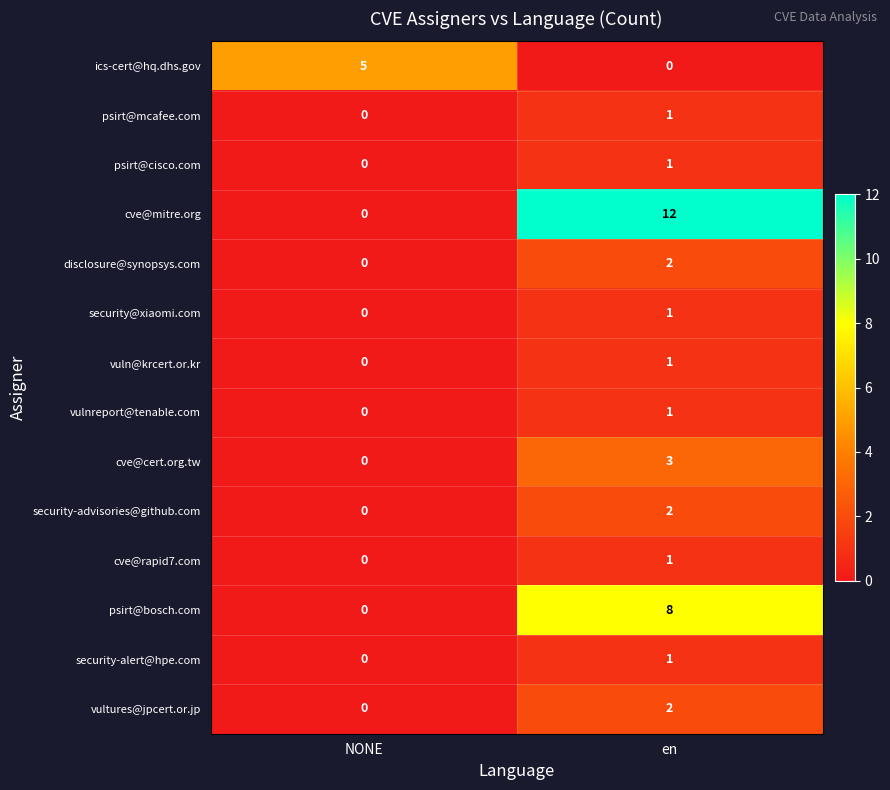

The security-alert@hpe.com series shows 0 at NONE. True or false?

True